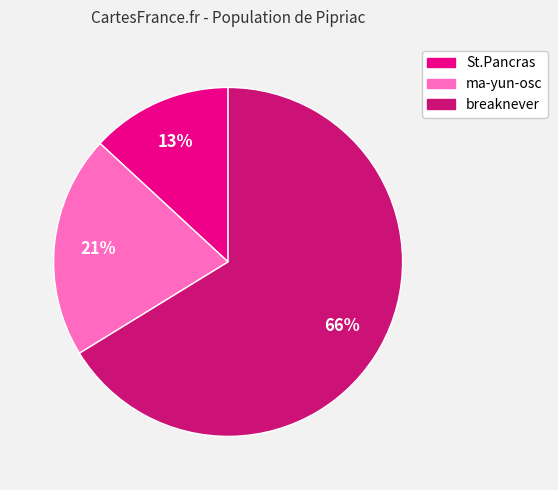

Does ma-yun-osc represent more than half of the total?

No